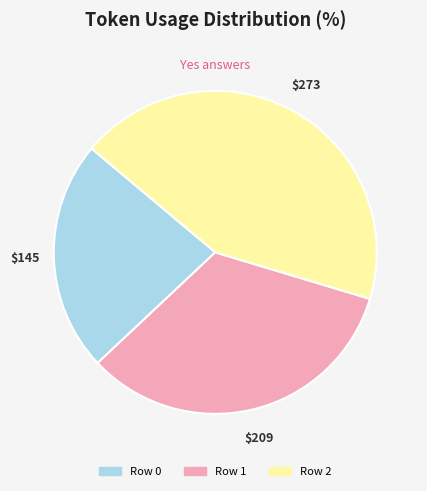

Which has a higher value, Row 2 or Row 1?

Row 2